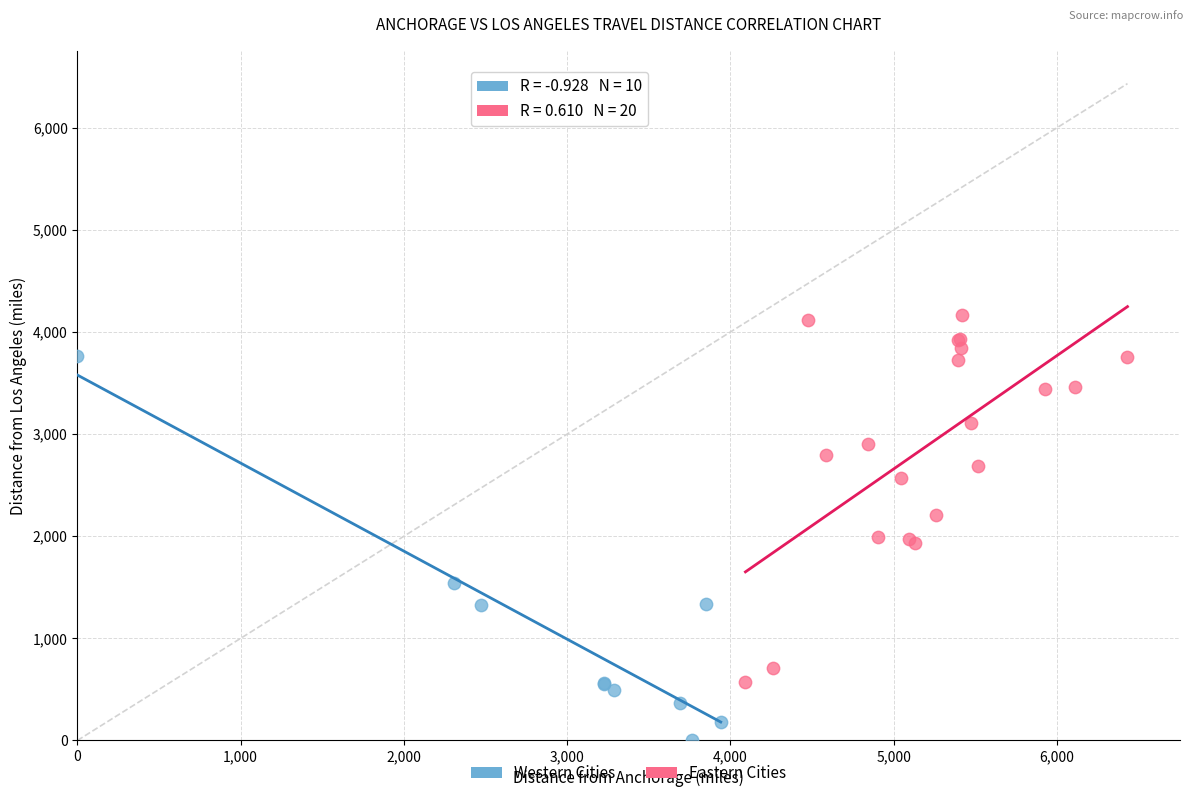

Which series reaches the minimum Y coordinate?

Western Cities